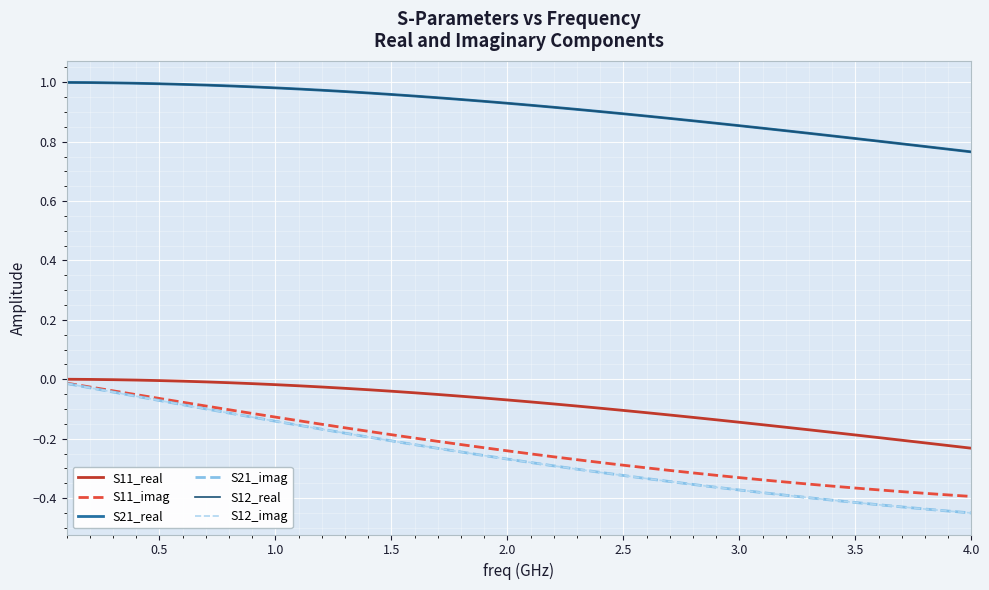

Reading left to right, list all the values displayed in this chart.

S11_real: 0.0	-0.0	-0.0	-0.0	-0.0	-0.0	-0.0	-0.0	-0.0	-0.0	-0.0	-0.0	-0.0	-0.0	-0.0	-0.0	-0.1	-0.1	-0.1	-0.1	-0.1	-0.1	-0.1	-0.1	-0.1	-0.1	-0.1	-0.1	-0.1	-0.1	-0.2	-0.2	-0.2	-0.2	-0.2	-0.2	-0.2	-0.2	-0.2	-0.2
S11_imag: -0.0	-0.0	-0.0	-0.1	-0.1	-0.1	-0.1	-0.1	-0.1	-0.1	-0.1	-0.2	-0.2	-0.2	-0.2	-0.2	-0.2	-0.2	-0.2	-0.2	-0.3	-0.3	-0.3	-0.3	-0.3	-0.3	-0.3	-0.3	-0.3	-0.3	-0.3	-0.3	-0.4	-0.4	-0.4	-0.4	-0.4	-0.4	-0.4	-0.4
S21_real: 1.0	1.0	1.0	1.0	1.0	1.0	1.0	1.0	1.0	1.0	1.0	1.0	1.0	1.0	1.0	1.0	0.9	0.9	0.9	0.9	0.9	0.9	0.9	0.9	0.9	0.9	0.9	0.9	0.9	0.9	0.8	0.8	0.8	0.8	0.8	0.8	0.8	0.8	0.8	0.8
S21_imag: -0.0	-0.0	-0.0	-0.1	-0.1	-0.1	-0.1	-0.1	-0.1	-0.1	-0.2	-0.2	-0.2	-0.2	-0.2	-0.2	-0.2	-0.2	-0.3	-0.3	-0.3	-0.3	-0.3	-0.3	-0.3	-0.3	-0.3	-0.4	-0.4	-0.4	-0.4	-0.4	-0.4	-0.4	-0.4	-0.4	-0.4	-0.4	-0.4	-0.5
S12_real: 1.0	1.0	1.0	1.0	1.0	1.0	1.0	1.0	1.0	1.0	1.0	1.0	1.0	1.0	1.0	1.0	0.9	0.9	0.9	0.9	0.9	0.9	0.9	0.9	0.9	0.9	0.9	0.9	0.9	0.9	0.8	0.8	0.8	0.8	0.8	0.8	0.8	0.8	0.8	0.8
S12_imag: -0.0	-0.0	-0.0	-0.1	-0.1	-0.1	-0.1	-0.1	-0.1	-0.1	-0.2	-0.2	-0.2	-0.2	-0.2	-0.2	-0.2	-0.2	-0.3	-0.3	-0.3	-0.3	-0.3	-0.3	-0.3	-0.3	-0.3	-0.4	-0.4	-0.4	-0.4	-0.4	-0.4	-0.4	-0.4	-0.4	-0.4	-0.4	-0.4	-0.5